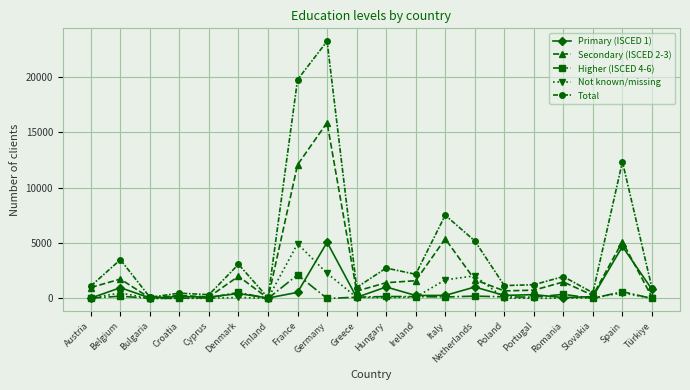

What are all the series names shown in the legend?

Primary (ISCED 1), Secondary (ISCED 2-3), Higher (ISCED 4-6), Not known/missing, Total